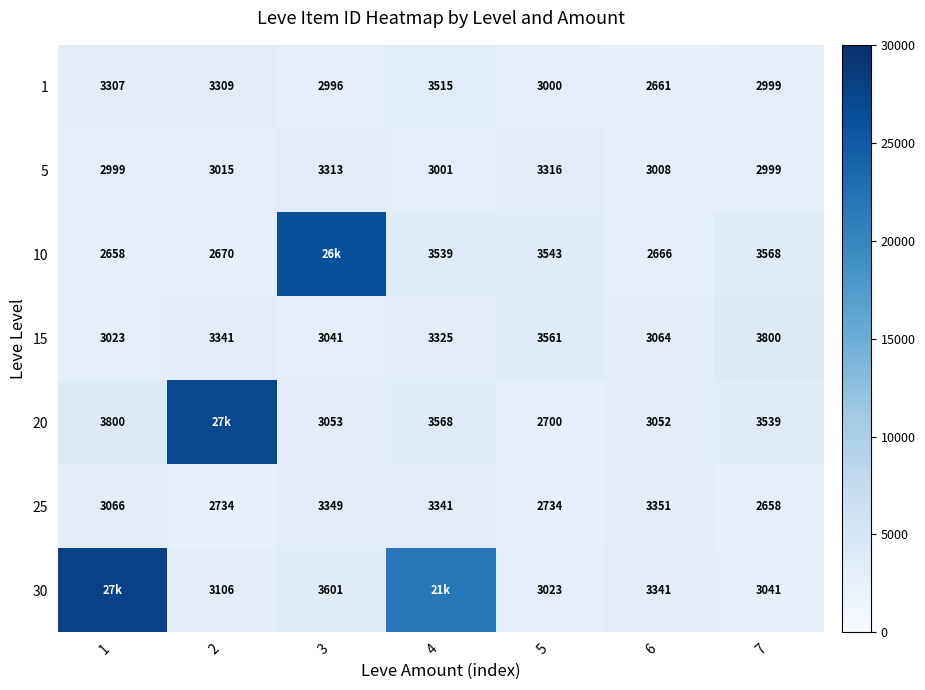

What is the spread (max minus min) of values at 7?

1142